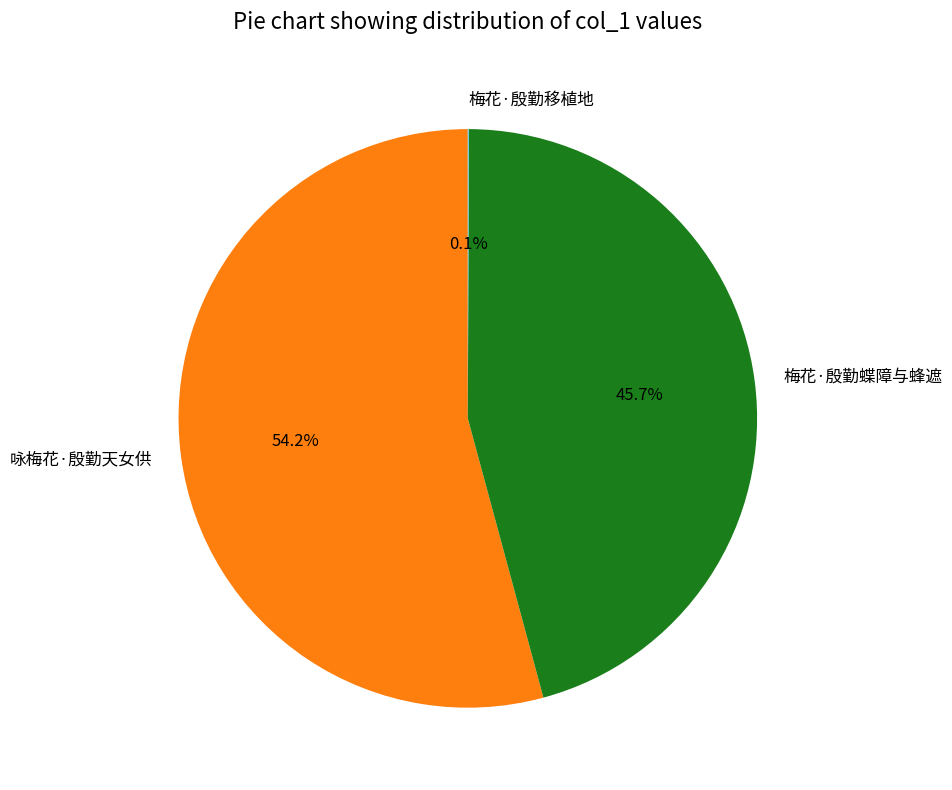

Combined, do 梅花·殷勤蝶障与蜂遮 and 咏梅花·殷勤天女供 account for over 50%?

Yes